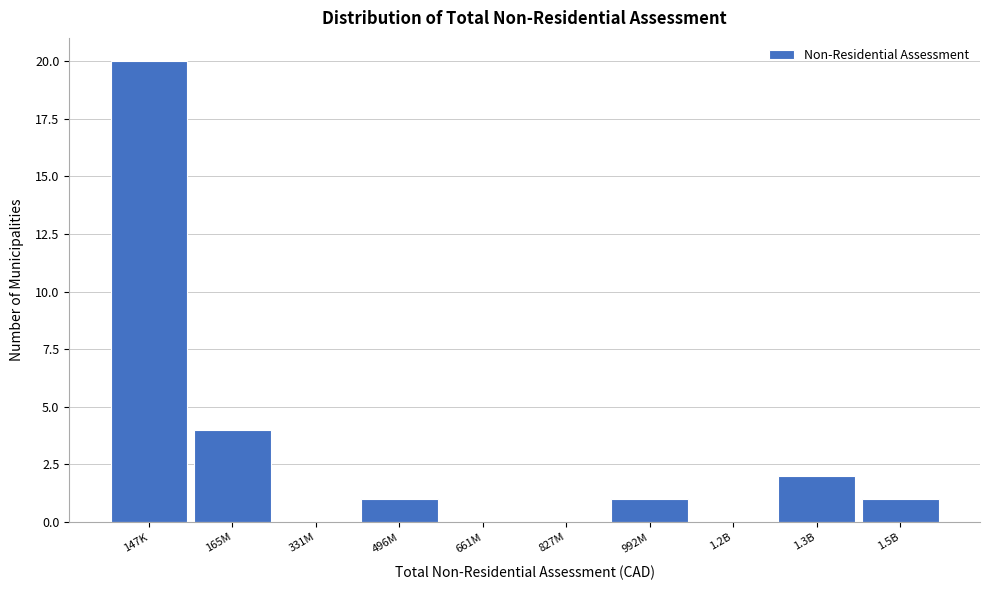

Reading right to left, extract all data points from this chart.

1.5B=1	1.3B=2	1.2B=0	992M=1	827M=0	661M=0	496M=1	331M=0	165M=4	147K=20